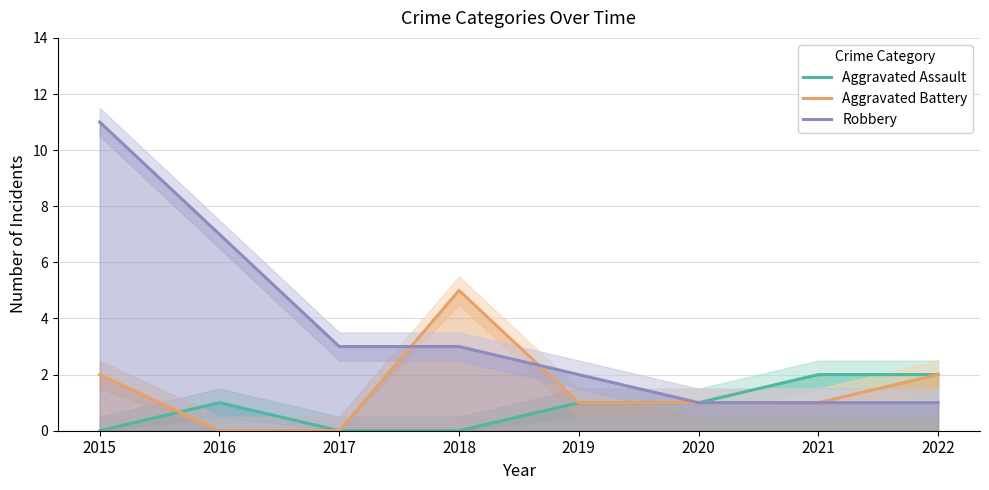

What value does the Aggravated Battery series have at 2021?

1